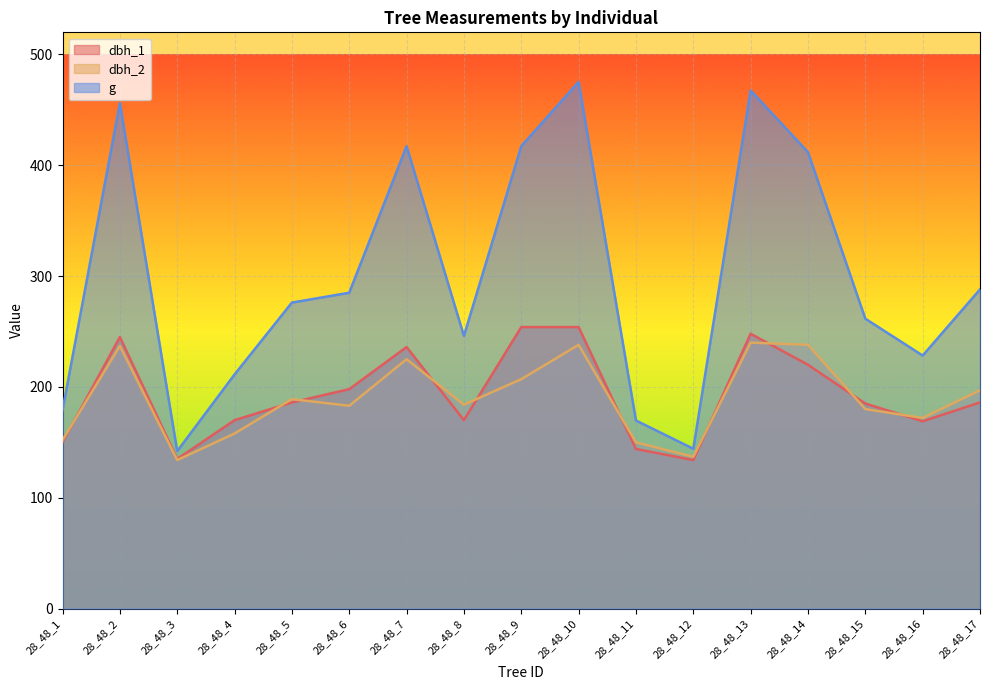

Where is the first local maximum for dbh_1?

28_48_2